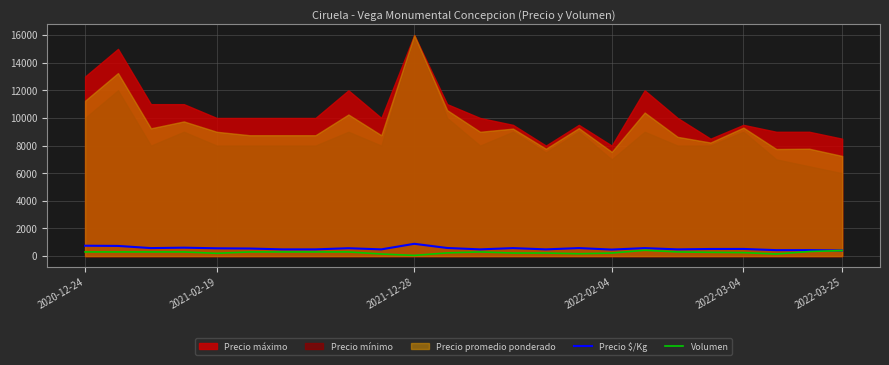

What position from the left is 17?

18